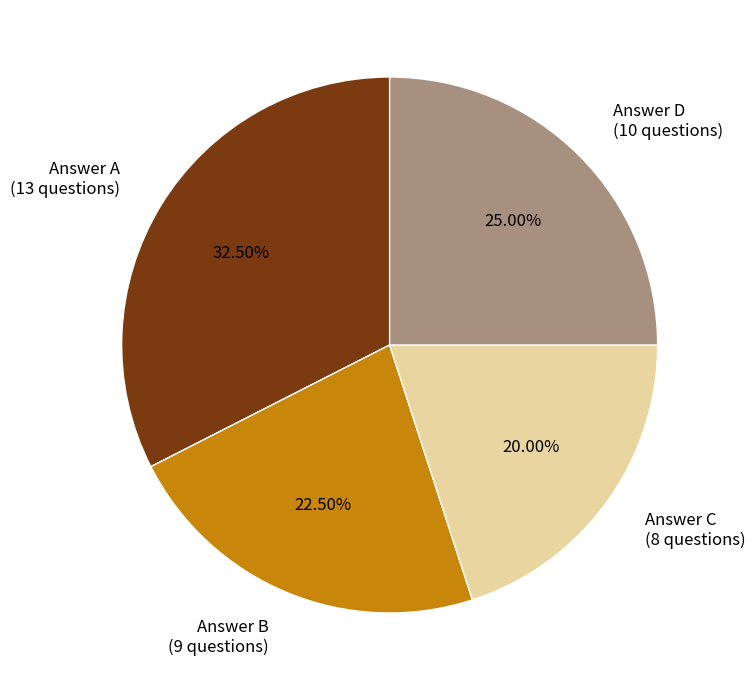

Is the sum of Answer A (13 questions) and Answer B (9 questions) greater than half?

Yes